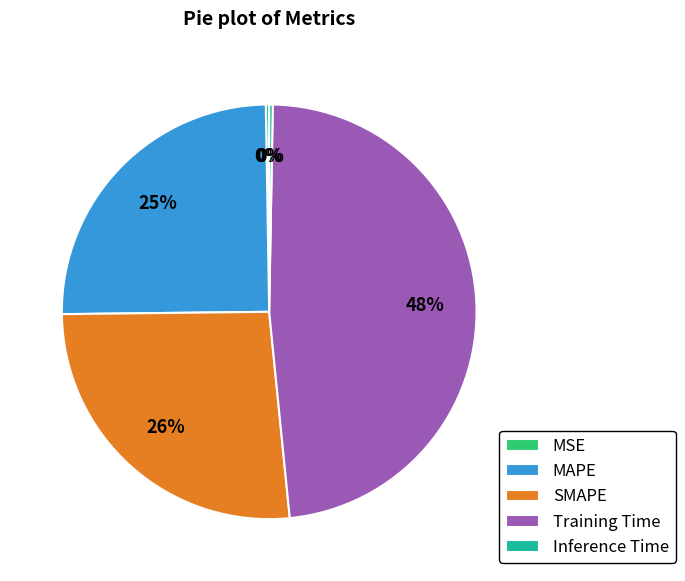

Is it true that MAPE is 25% of the pie?

True